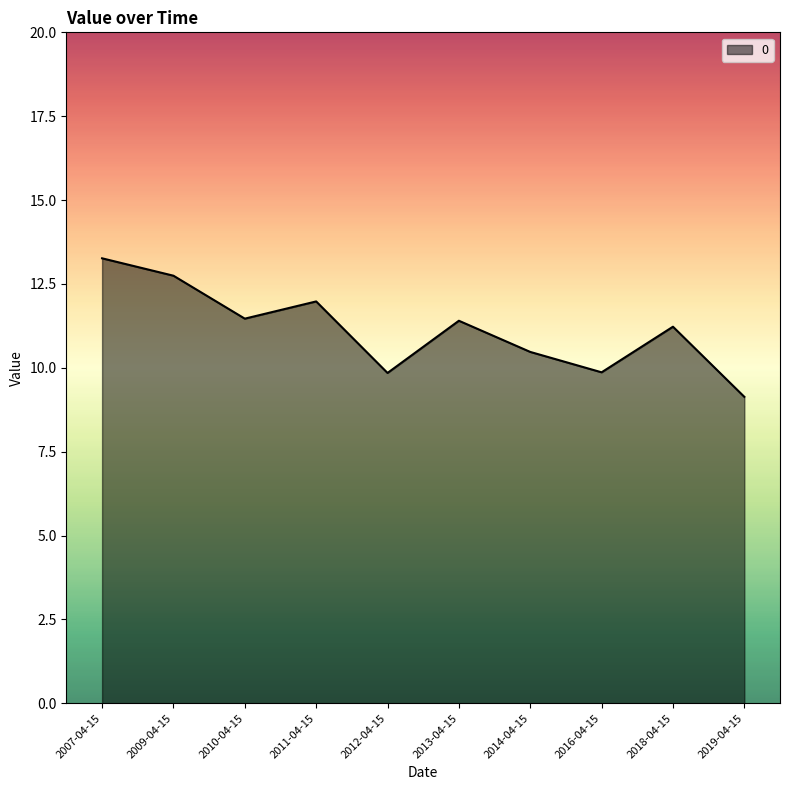

What position from the left is 2009-04-15?

2